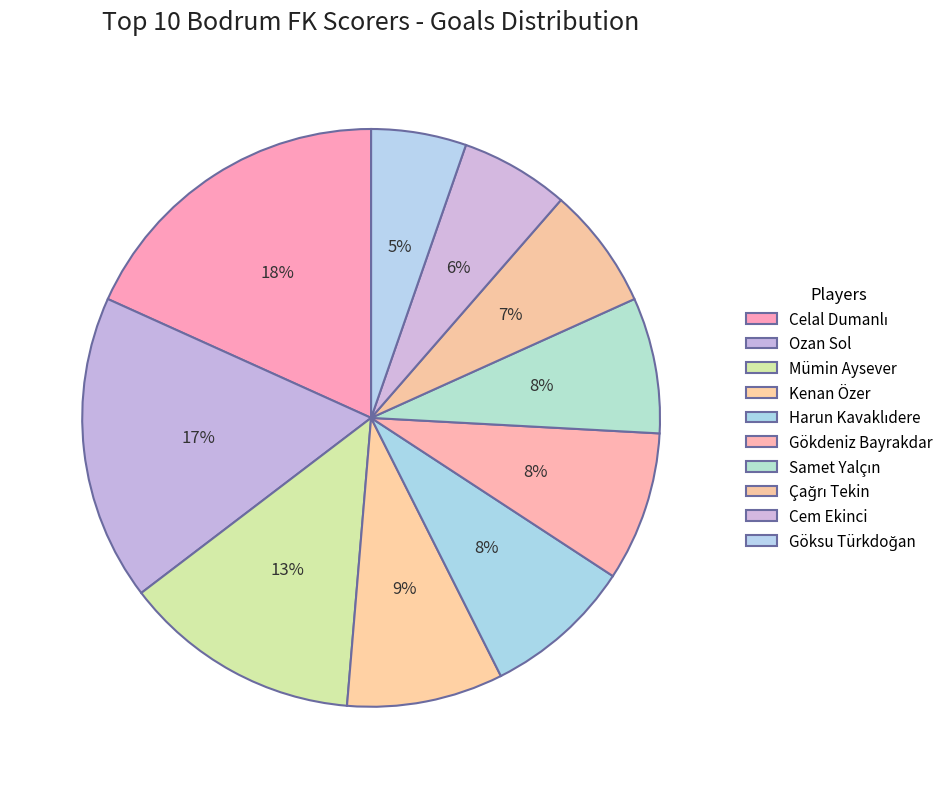

What portion of the pie excludes Samet Yalçın?

92.4%